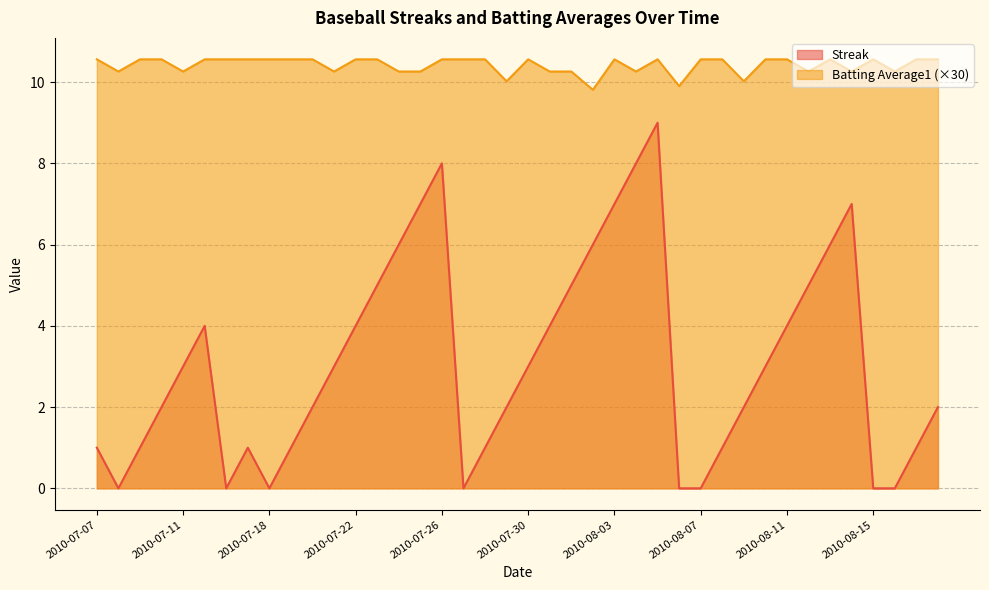

At how many categories does at least one series exceed 6?

40